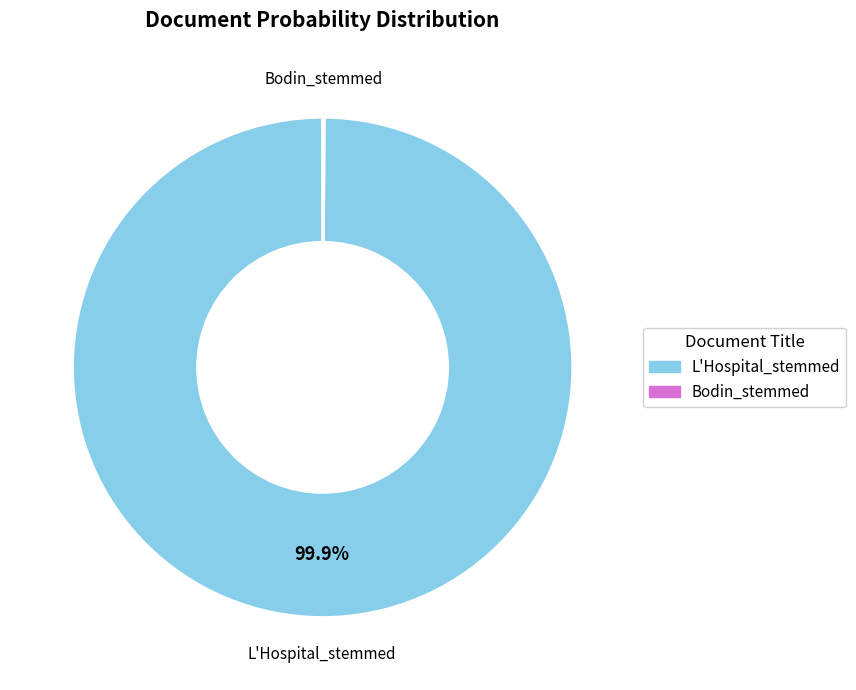

What is the largest slice in the pie chart?

L'Hospital_stemmed